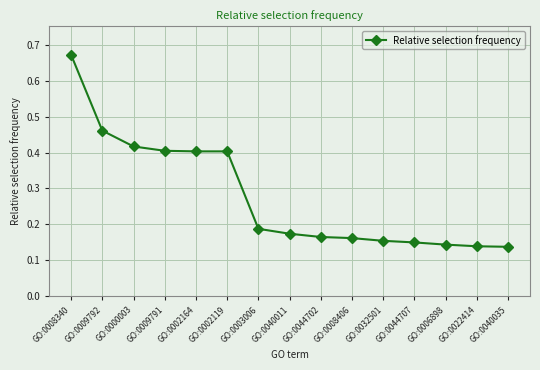

Which label corresponds to the largest value in the chart?

GO:0008340